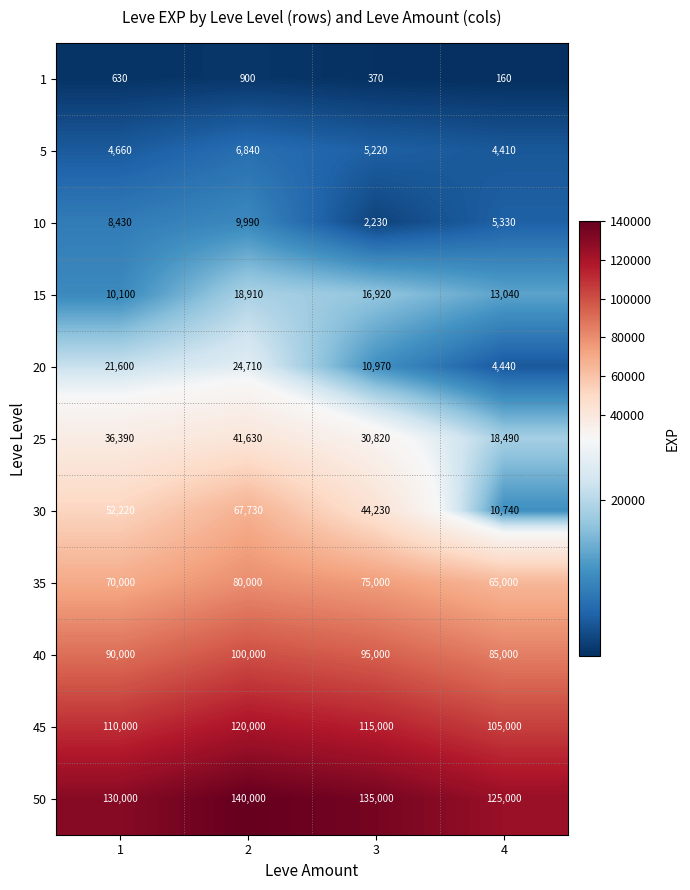

The value of 50 at 1 is 202164. True or false?

False